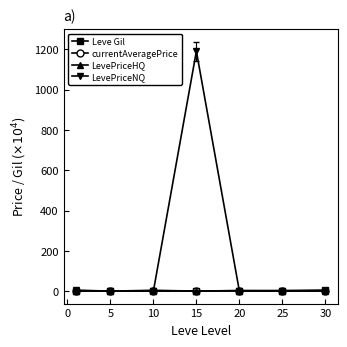

Which series has the largest total across all categories?

LevePriceNQ